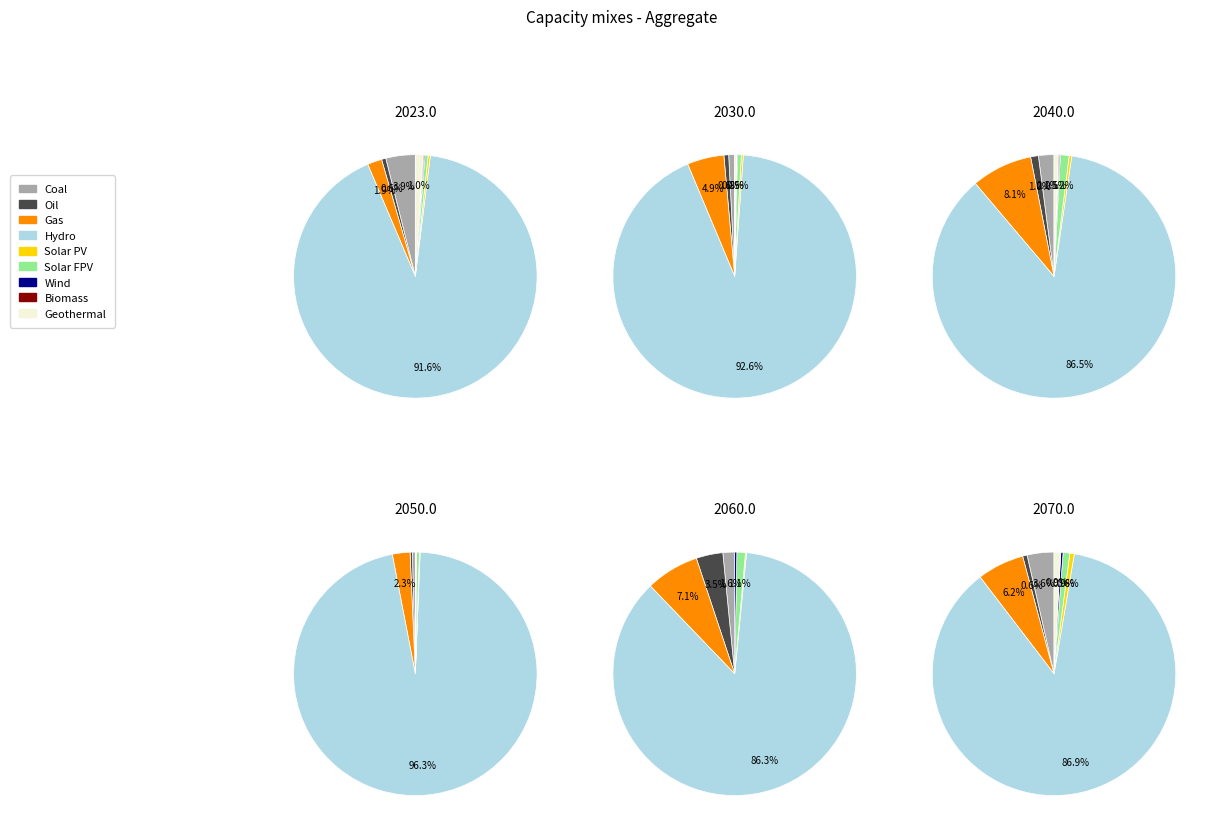

How much of the chart is everything except 12?

99.5%